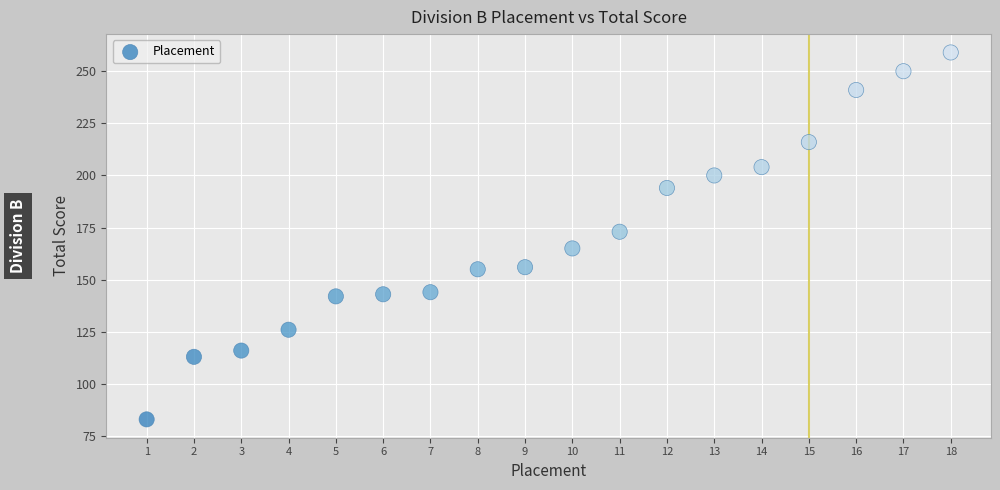

What is the range of X values (max minus min)?

17